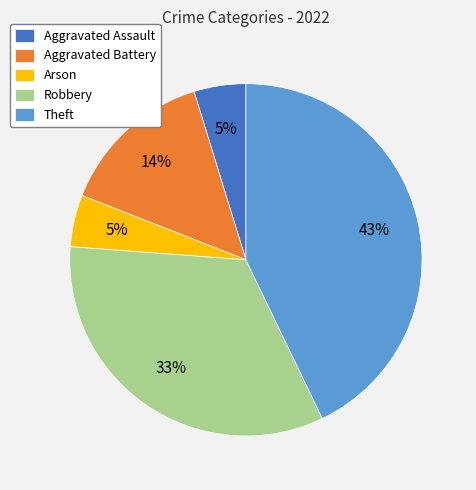

How many slices are in this pie chart?

5